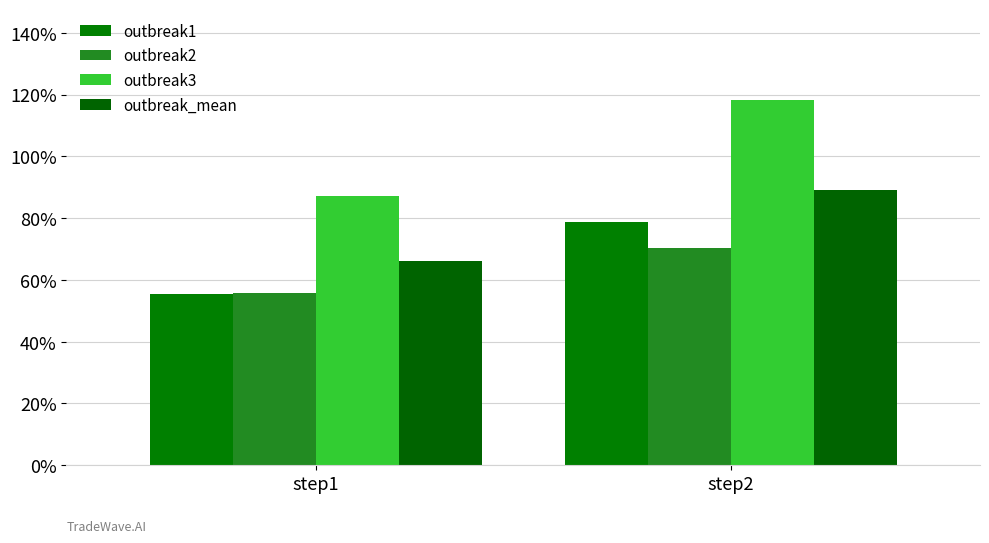

What is the value of the outbreak3 bar at the 2nd from the left?

1.2